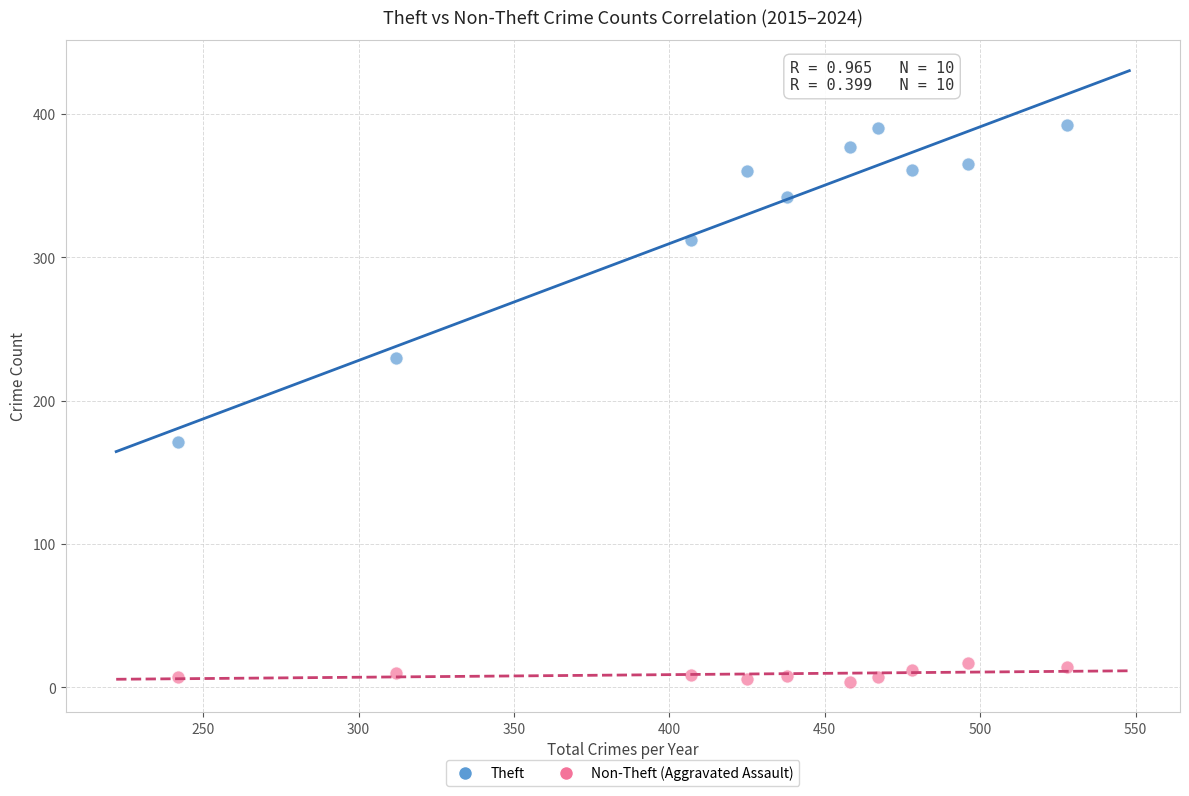

Across all series, what Y value is closest to 198?

171